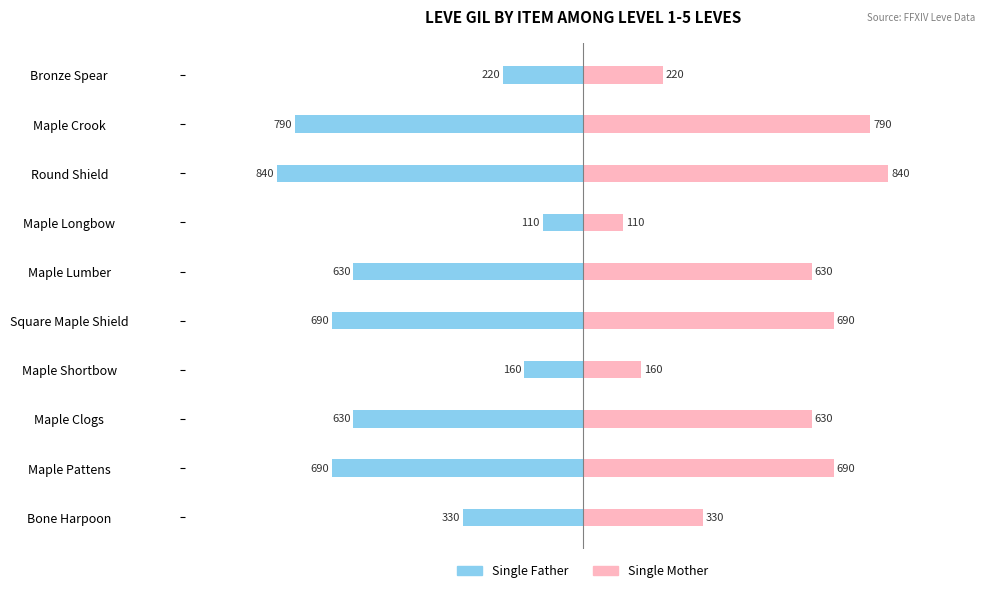

What position from the right is Round Shield?

3